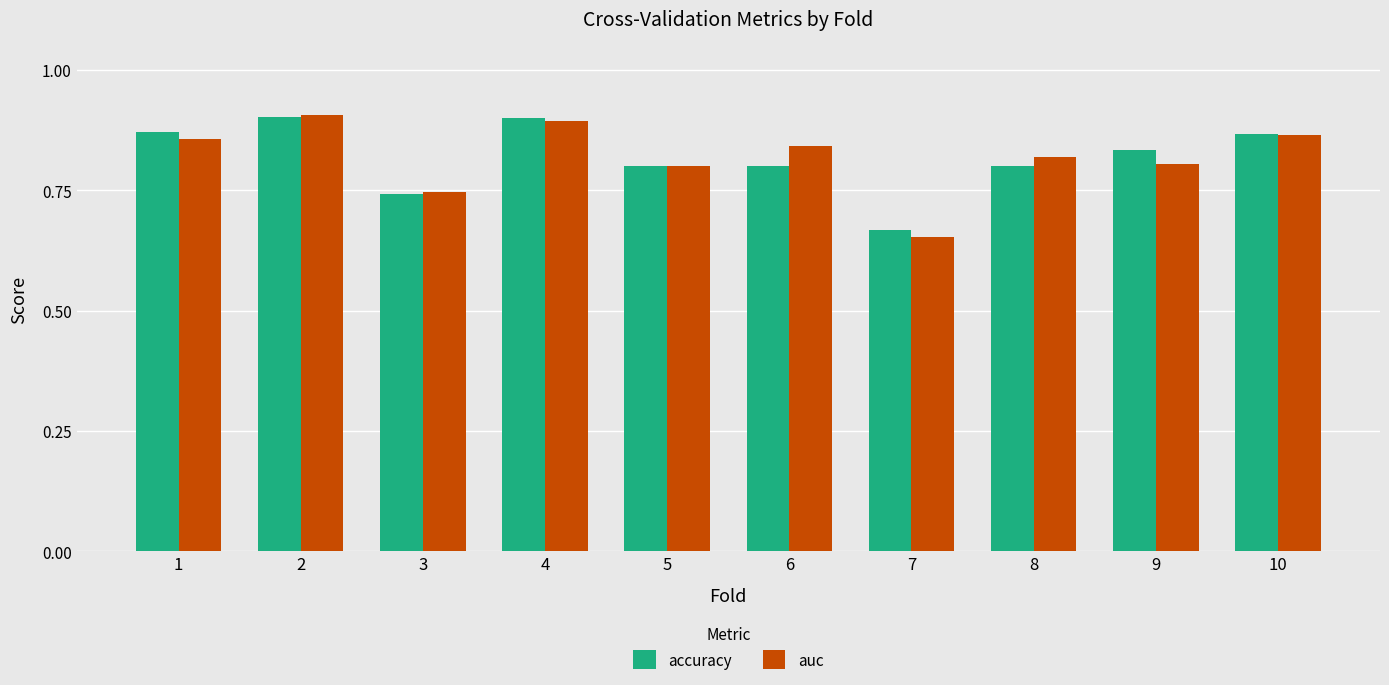

What is the difference between the second highest and second lowest values in the accuracy series?

0.2